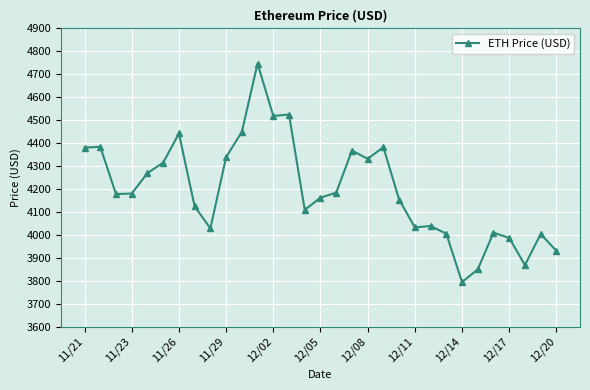

What is the value of the 4th point from the left?

4180.3